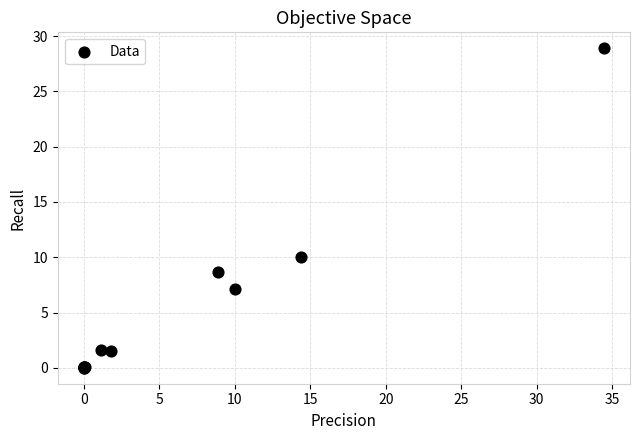

What Y value in the scatter plot is closest to 14?

10.0